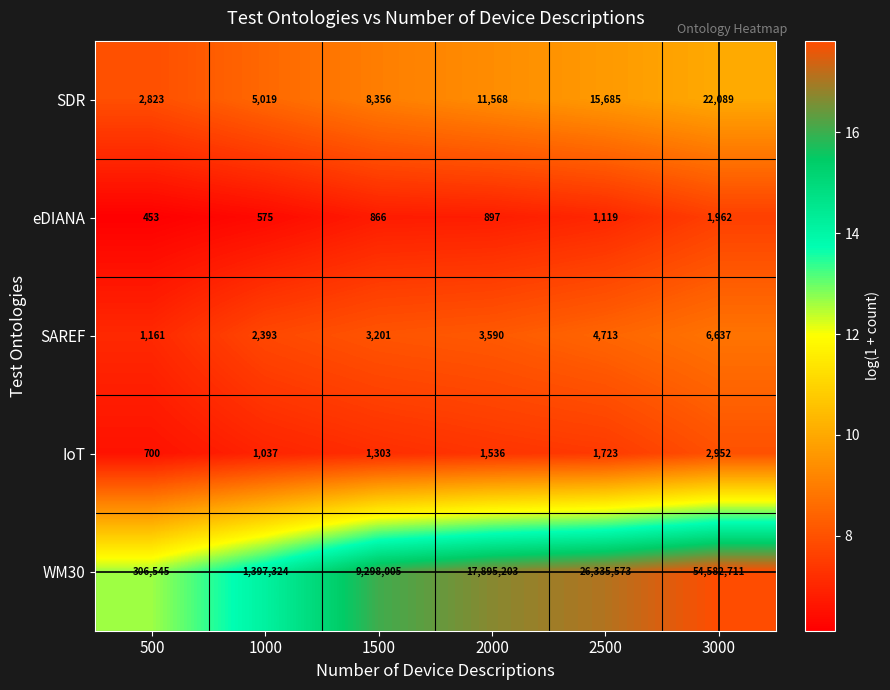

Reading left to right, transcribe all the data shown in this chart.

SDR: 2823	5019	8356	11568	15685	22089
eDIANA: 453	575	866	897	1119	1962
SAREF: 1161	2393	3201	3590	4713	6637
IoT: 700	1037	1303	1536	1723	2952
WM30: 306545	1397324	9298005	17895203	26335573	54582711